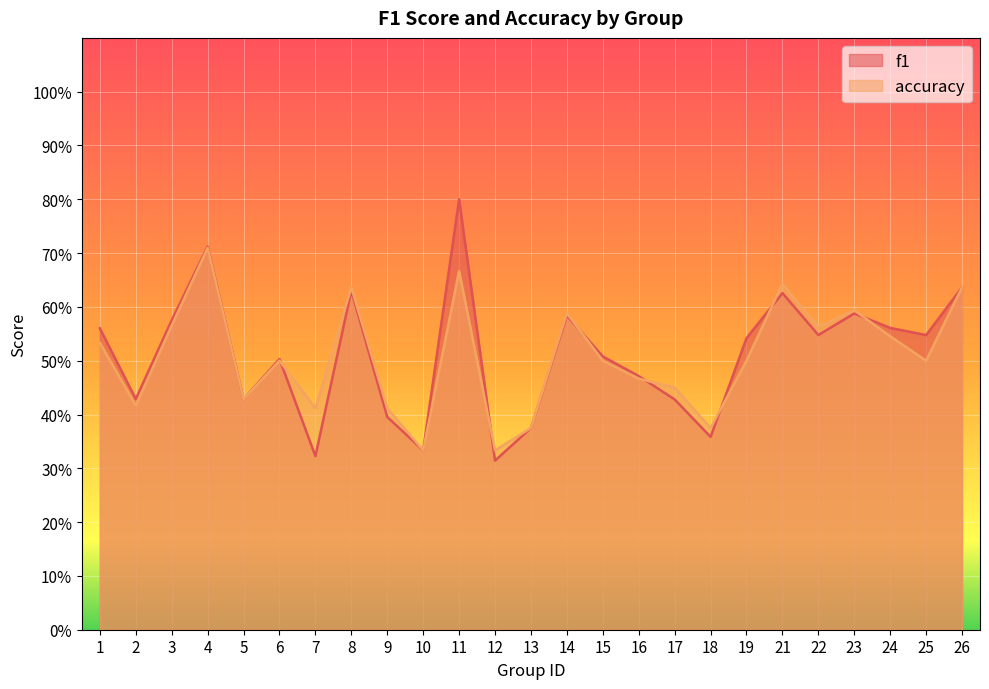

Between 16 and 22, which is larger?

22